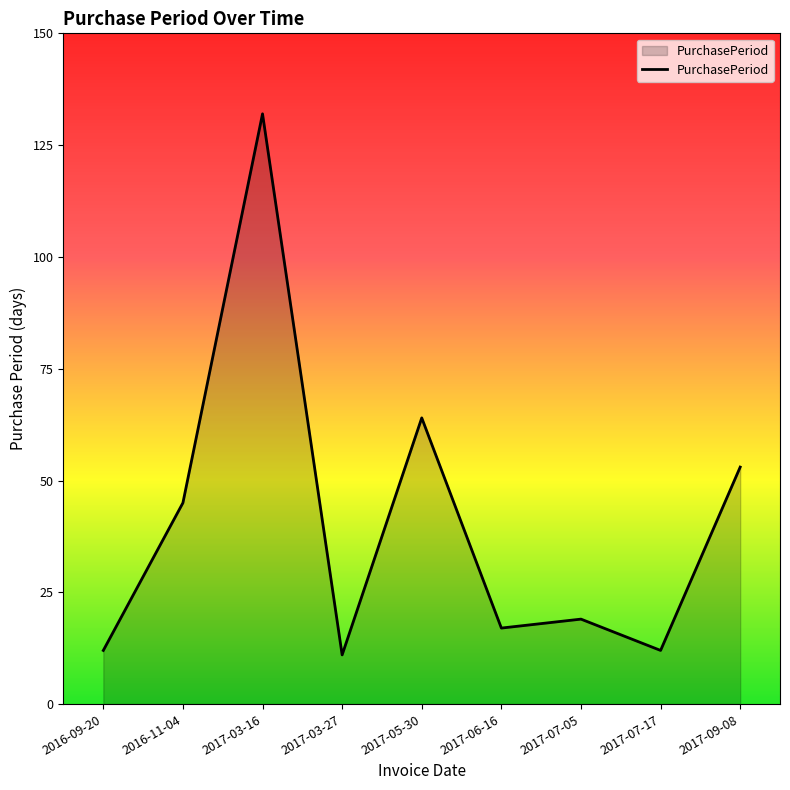

The chart shows a value of 11 at 2017-03-27. True or false?

True